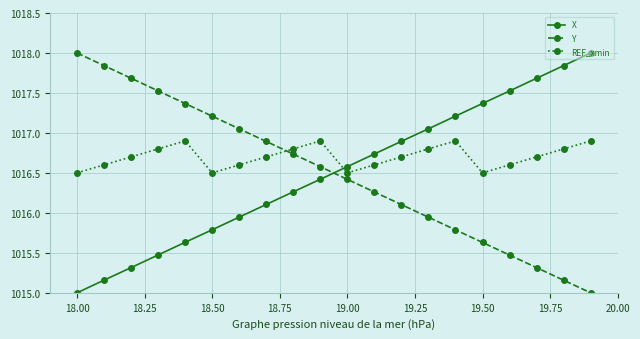

At how many categories does at least one series exceed 1017?

14